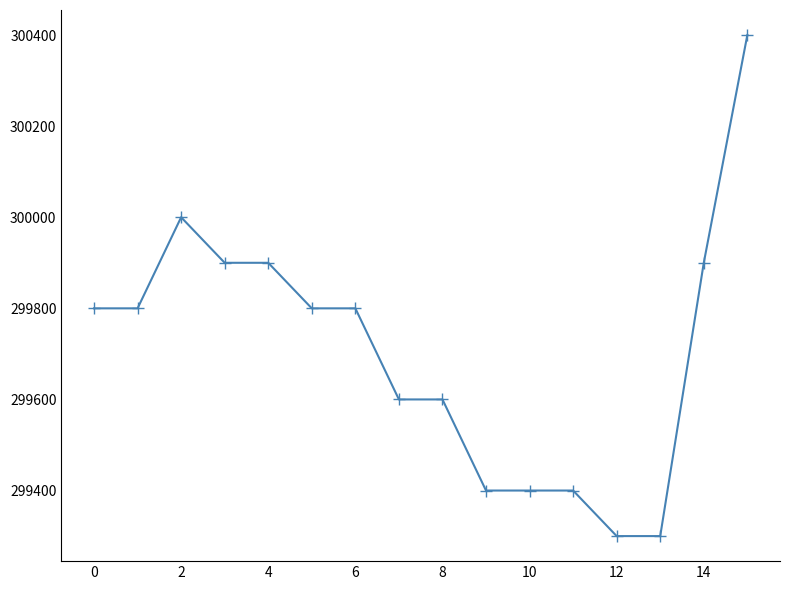

What is the difference between the maximum and minimum values?

1100